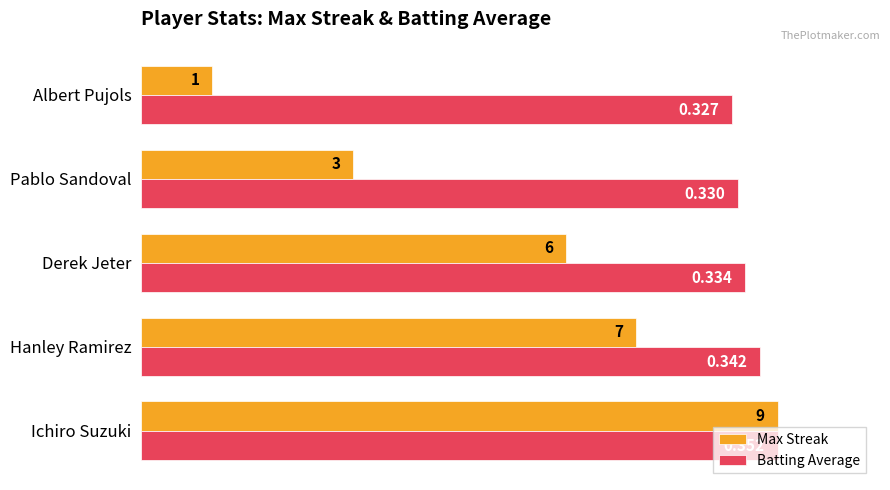

At how many categories does at least one series exceed 0?

5